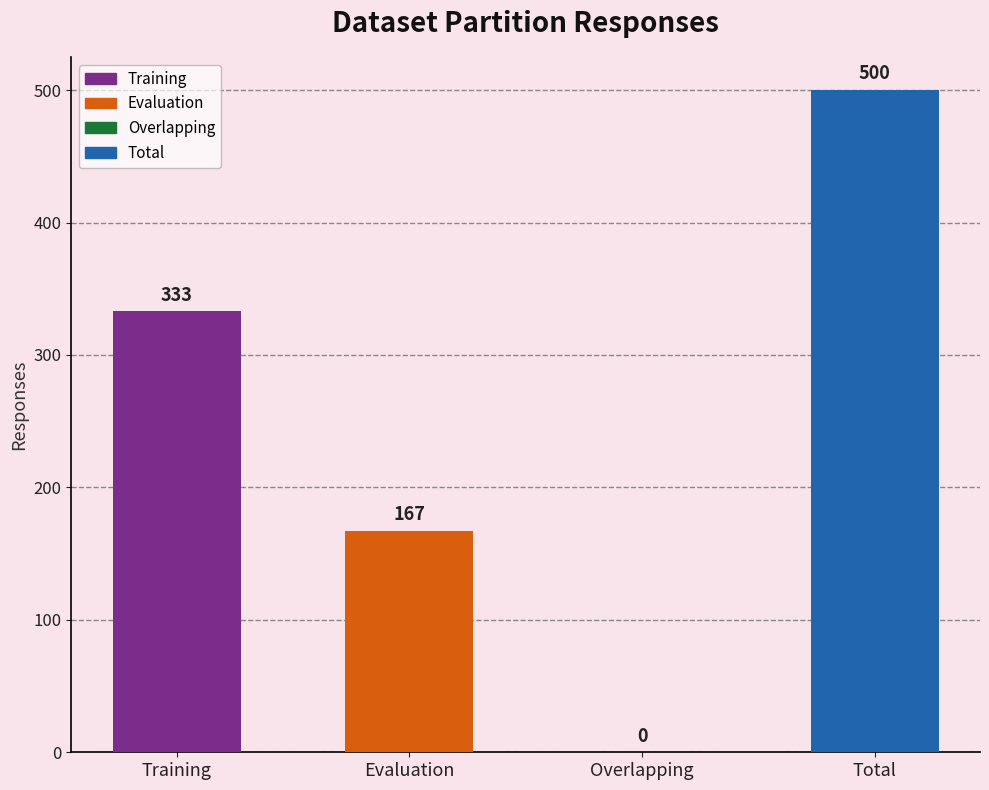

Reading left to right, transcribe all the data shown in this chart.

Training=333	Evaluation=167	Overlapping=0	Total=500